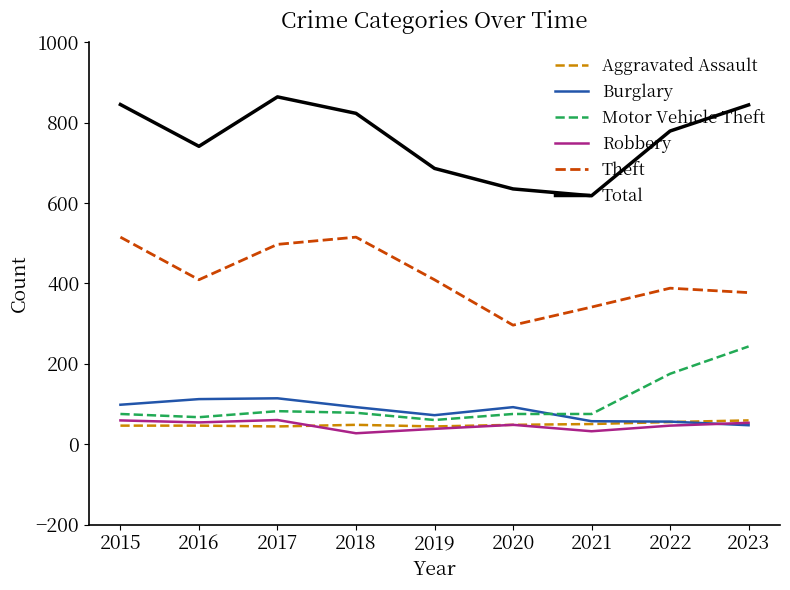

What value does the Burglary series have at 2020?

92